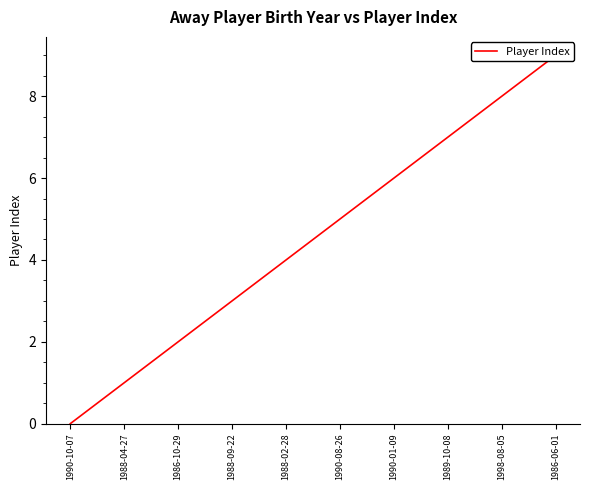

Is it true that the value at 1990-01-09 is 2?

False